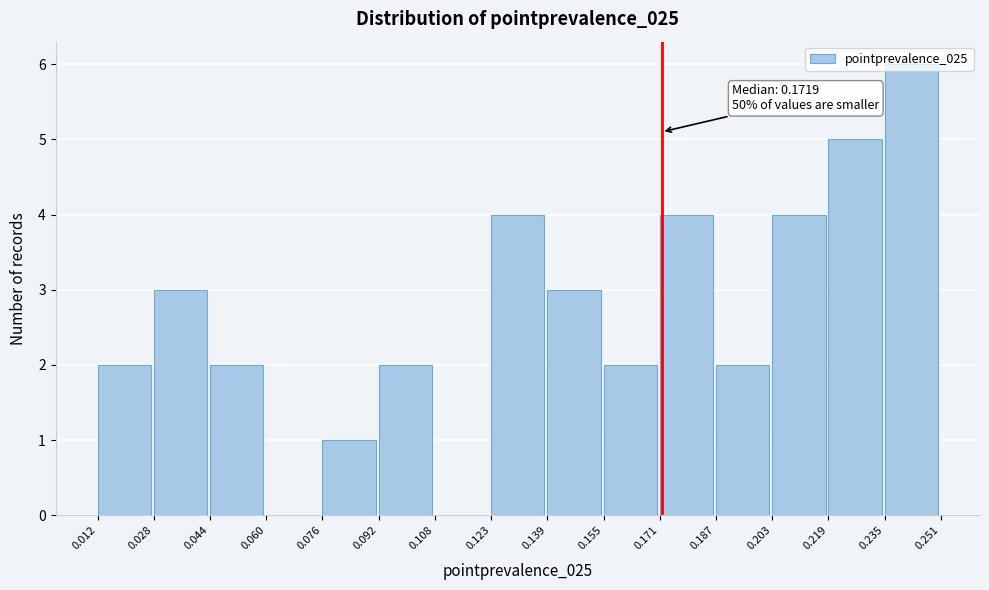

Over which range of the x-axis is the bar tallest?

0.235 to 0.251